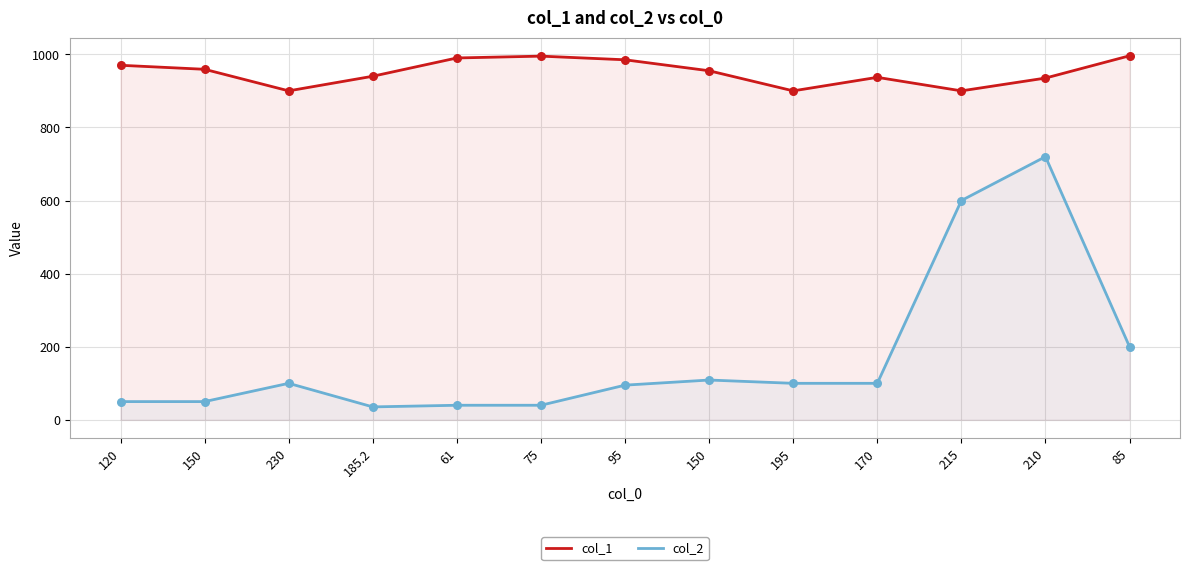

What are all the series names shown in the legend?

col_1, col_2